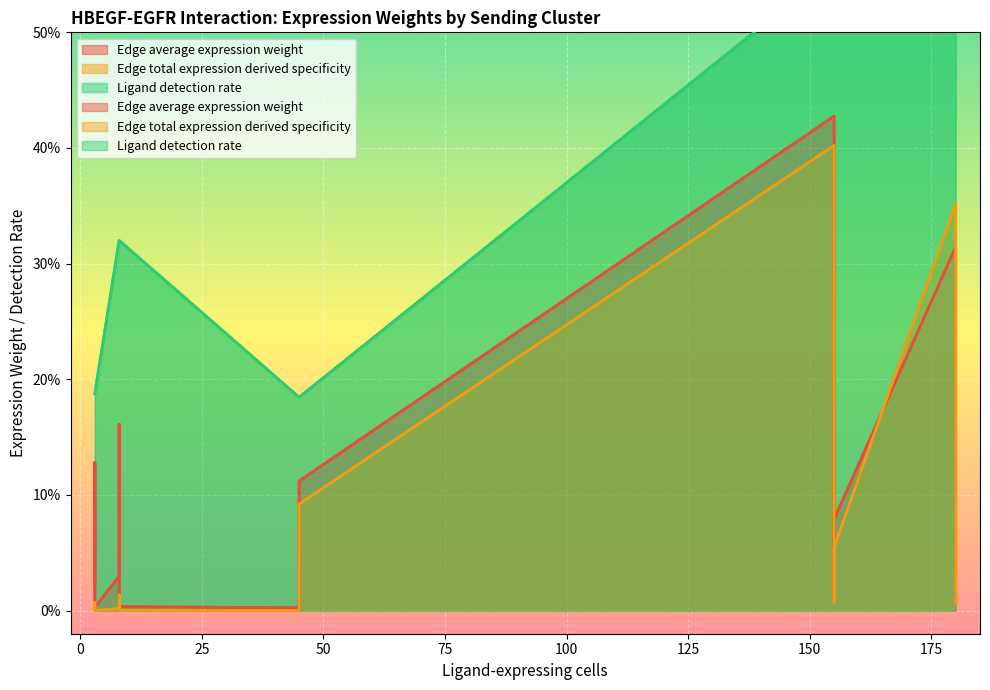

What is the total value across all series at 3?

0.2